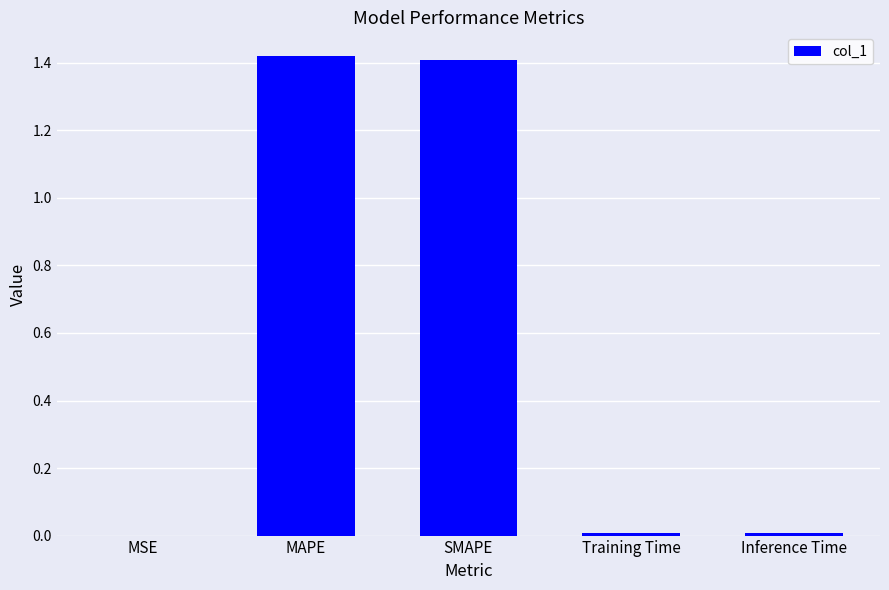

What is the sum of all values?

2.8